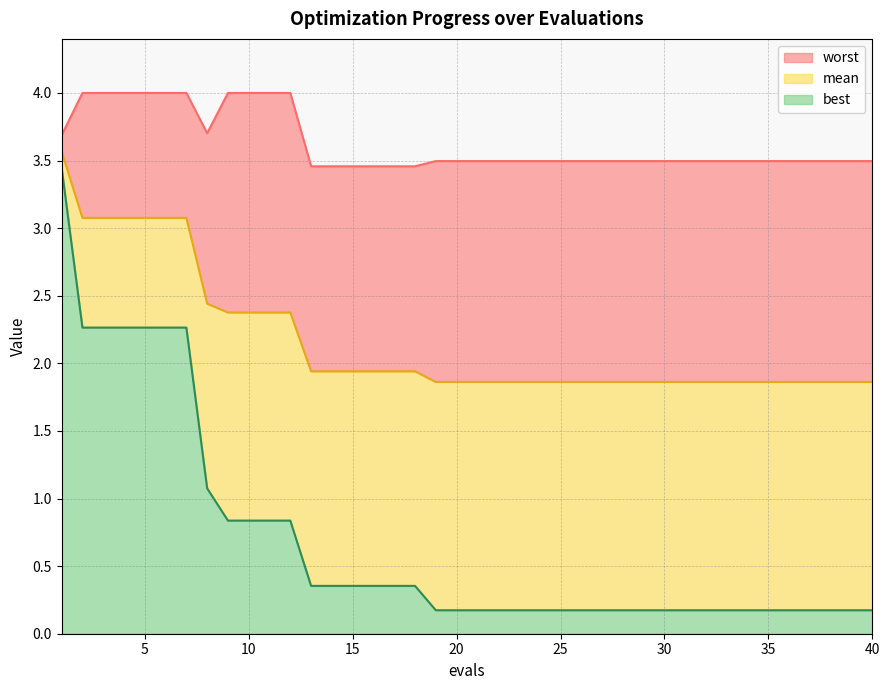

True or false: best and worst intersect in this chart.

False